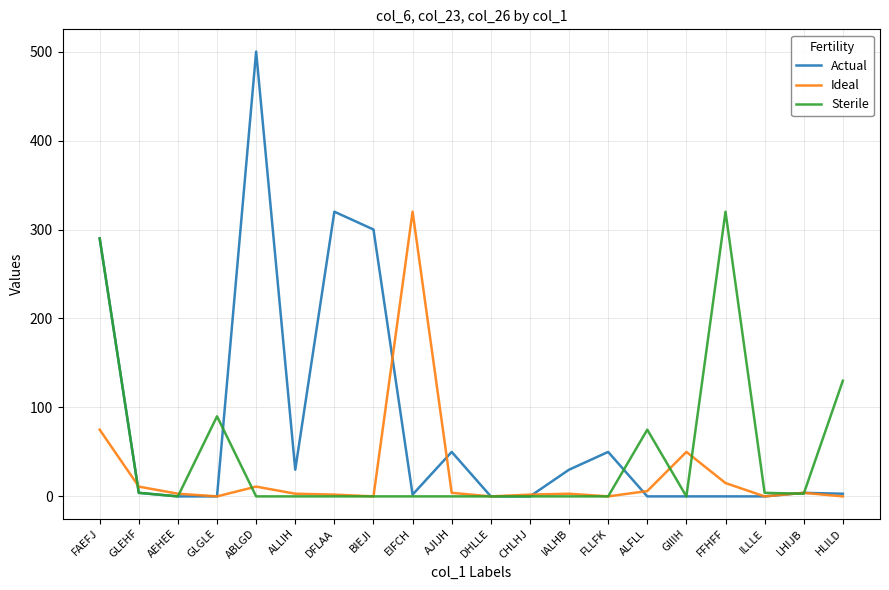

What is the difference between the maximum and minimum values in the Actual series?

500